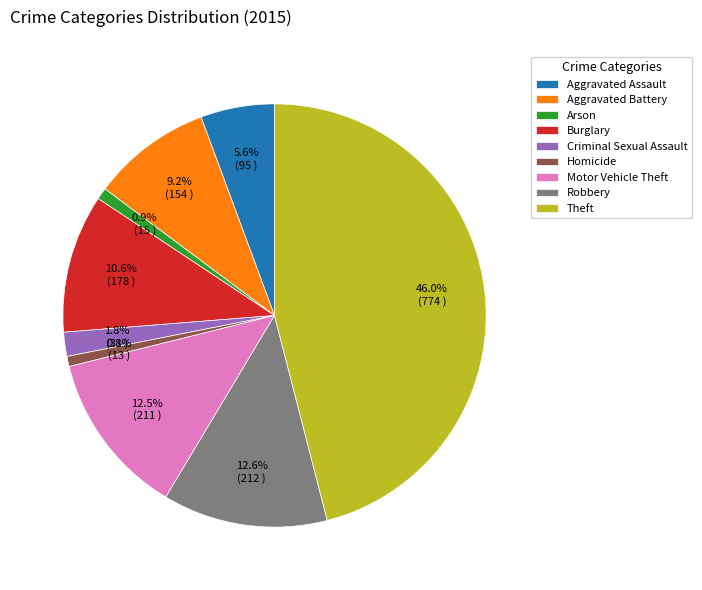

What is the largest slice in the pie chart?

Theft